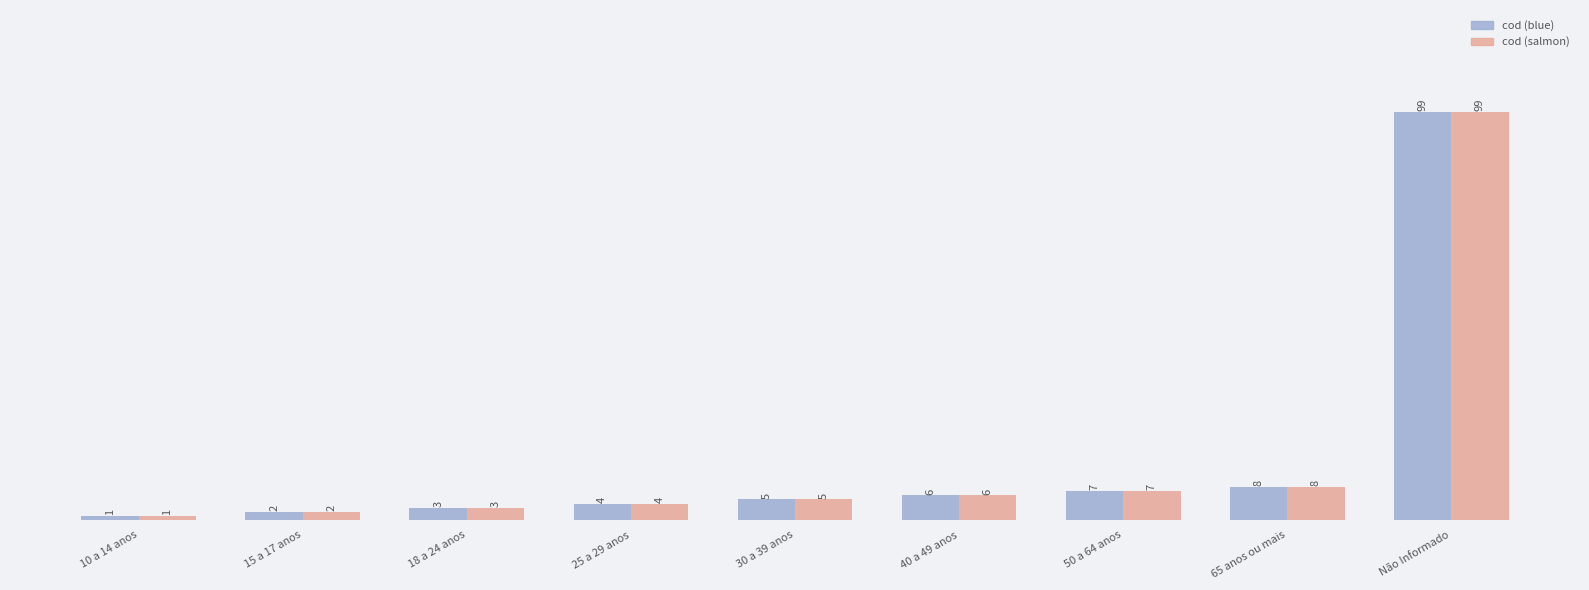

What is the difference between the maximum and minimum values in the cod (salmon) series?

98